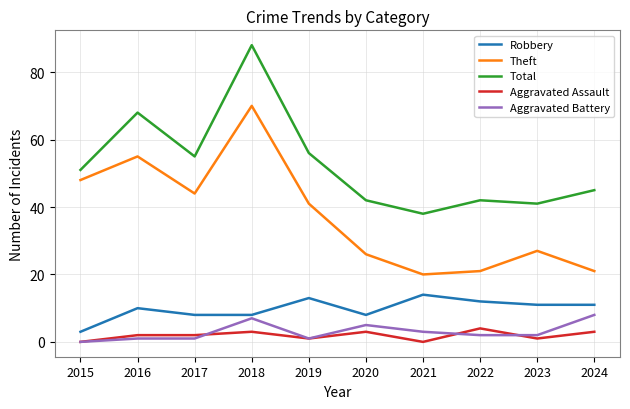

What is the approximate value of Aggravated Assault at 2017?

2